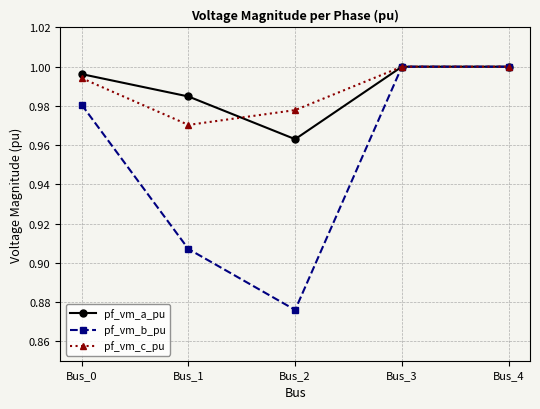

Where is the first local minimum for pf_vm_b_pu?

Bus_2